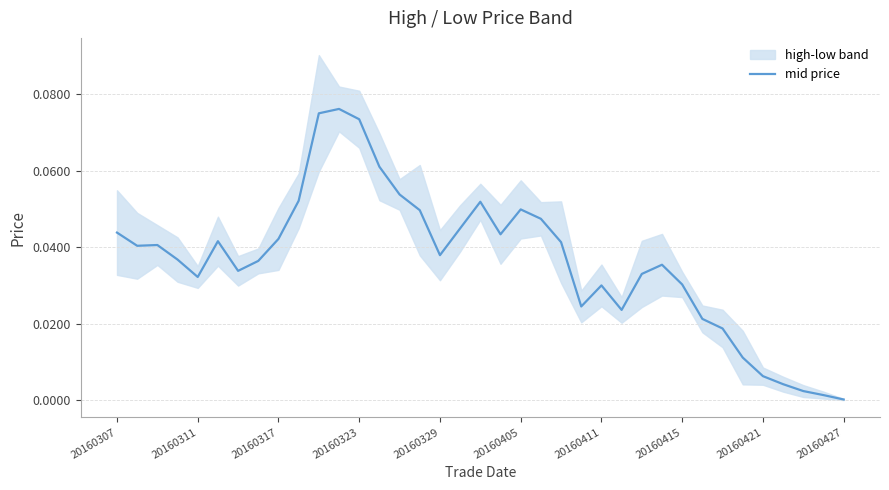

What is the sum of all values?

1.3